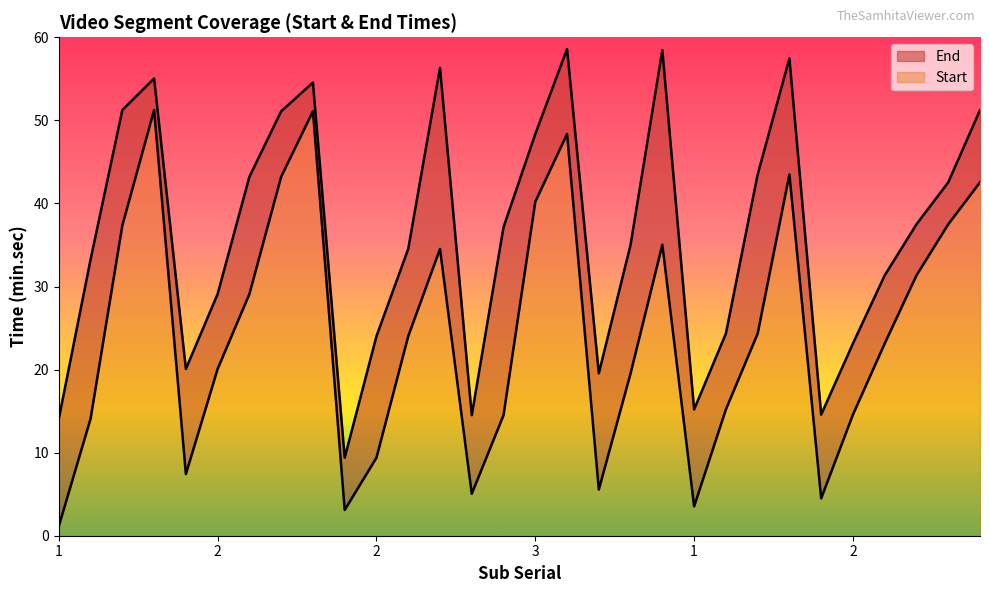

In Start, how many points are higher than both neighbors (excluding endpoints)?

6